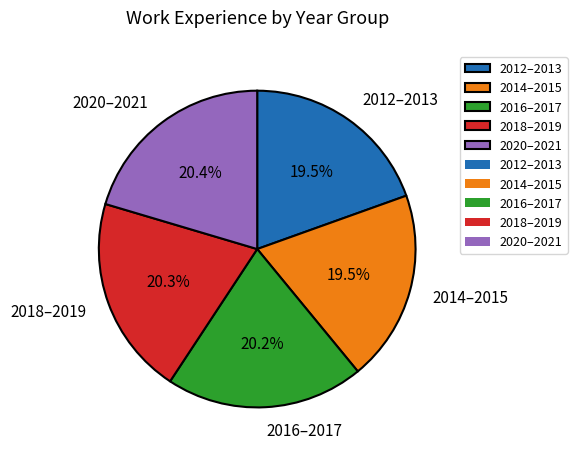

Combined, what portion of the pie is 2014–2015 and 2012–2013?

39.0%